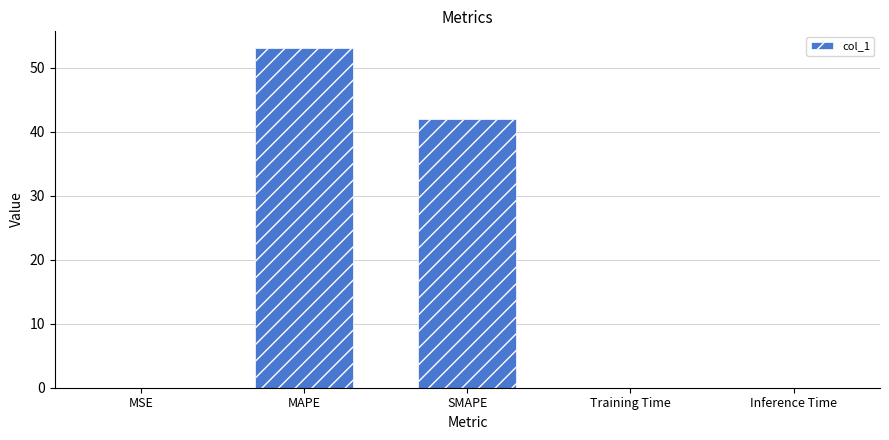

Between Training Time and SMAPE, which is larger?

SMAPE